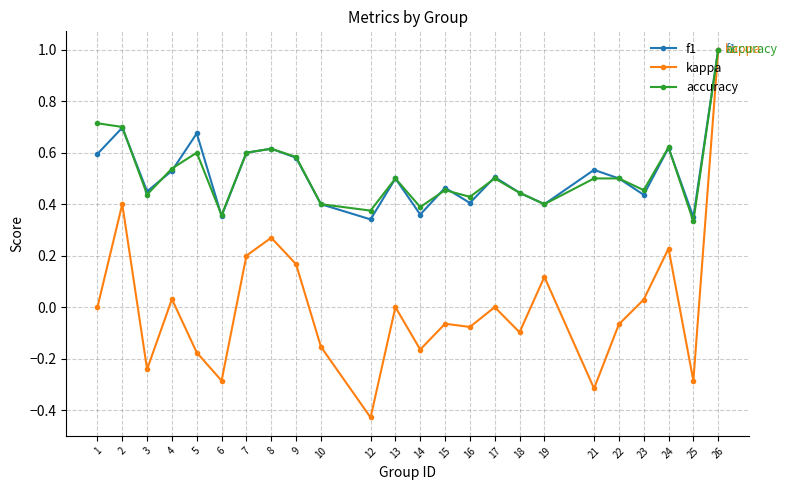

The value of f1 at 12 is 0.5. True or false?

False